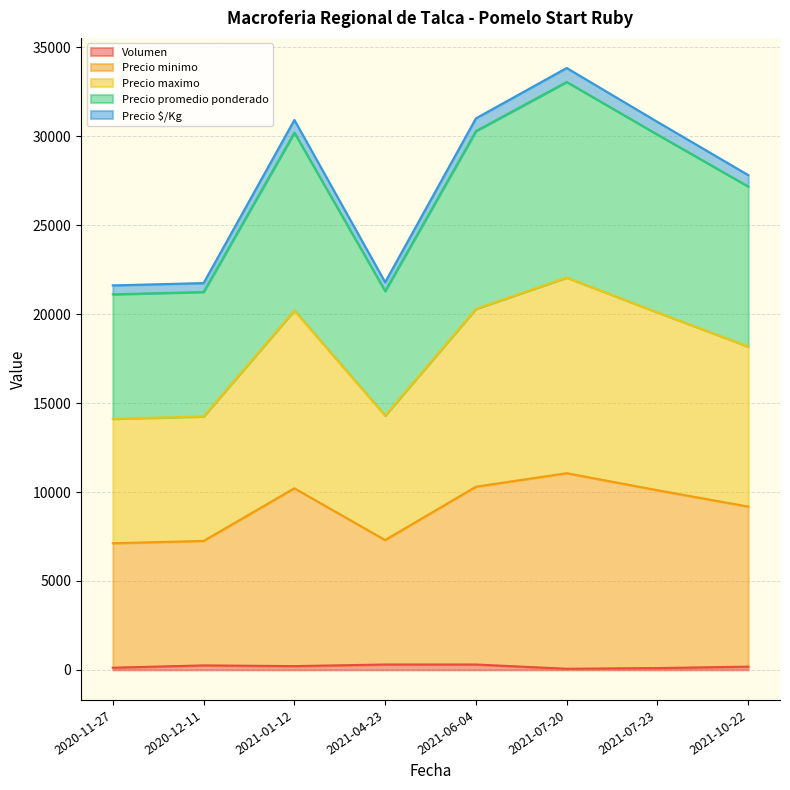

At 2021-06-04, list the series in order from largest to smallest.

Precio minimo, Precio maximo, Precio promedio ponderado, Precio $/Kg, Volumen